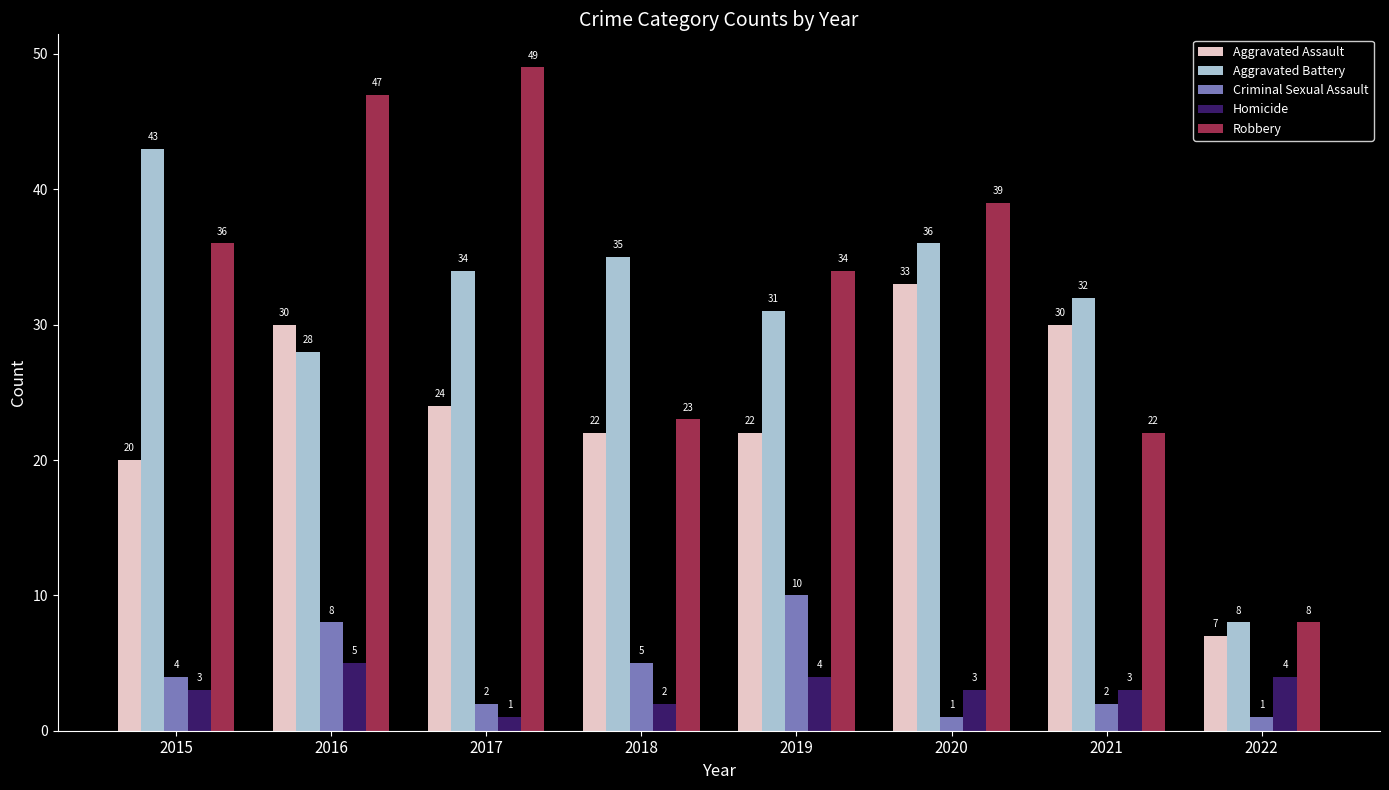

Reading left to right, what are all the values shown in this chart?

Aggravated Assault: 2015=20	2016=30	2017=24	2018=22	2019=22	2020=33	2021=30	2022=7
Aggravated Battery: 2015=43	2016=28	2017=34	2018=35	2019=31	2020=36	2021=32	2022=8
Criminal Sexual Assault: 2015=4	2016=8	2017=2	2018=5	2019=10	2020=1	2021=2	2022=1
Homicide: 2015=3	2016=5	2017=1	2018=2	2019=4	2020=3	2021=3	2022=4
Robbery: 2015=36	2016=47	2017=49	2018=23	2019=34	2020=39	2021=22	2022=8